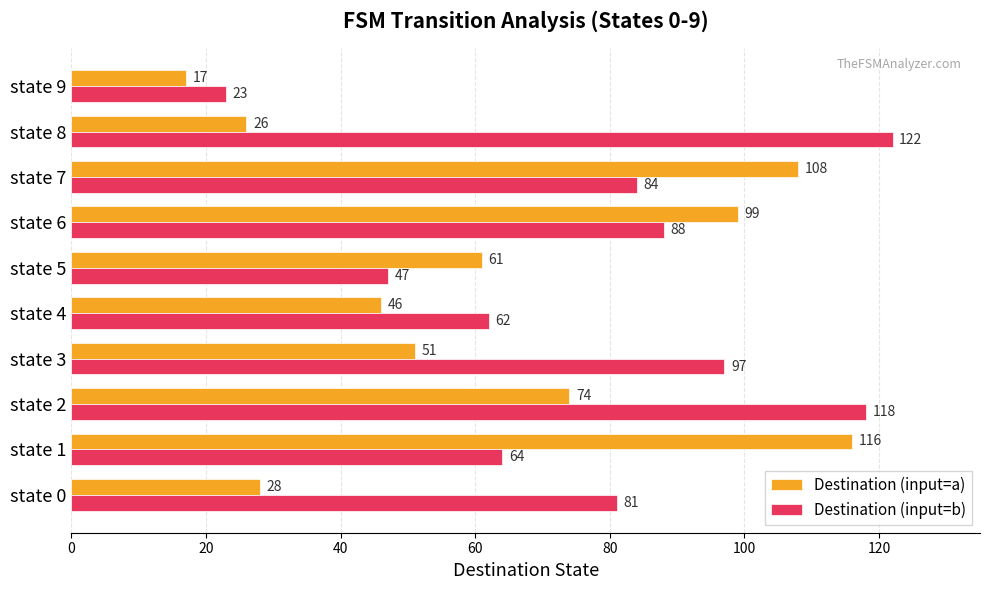

List the labels in order of Destination (input=a) value, largest first.

state 1, state 7, state 6, state 2, state 5, state 3, state 4, state 0, state 8, state 9